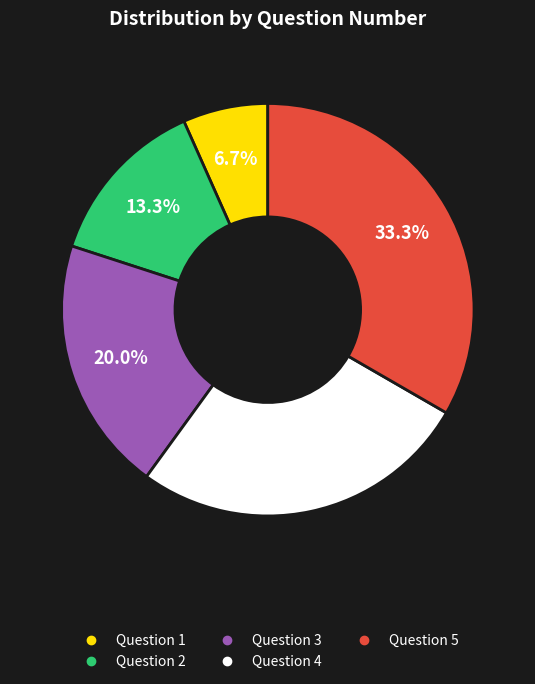

Rank the categories by value from highest to lowest.

Question 5, Question 4, Question 3, Question 2, Question 1